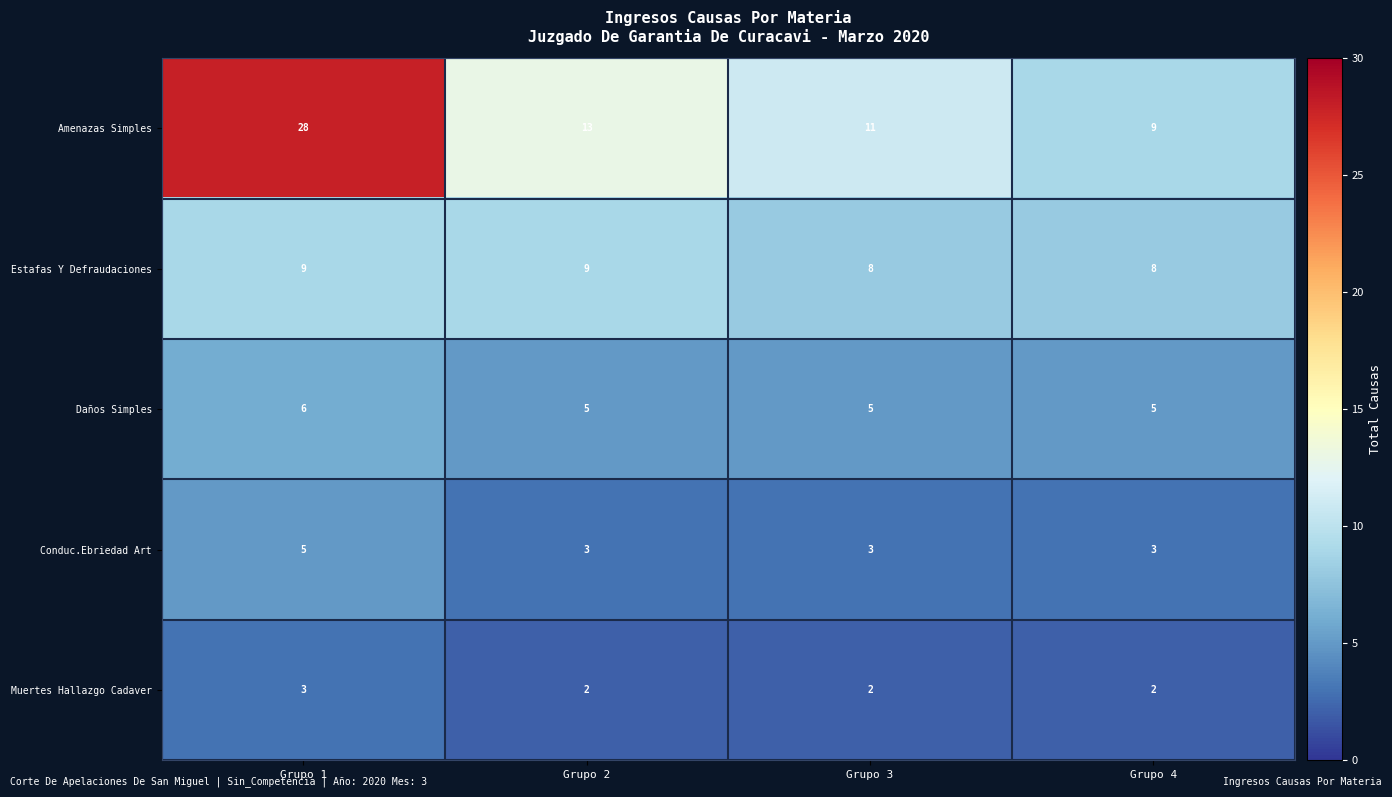

Which series has the largest total across all categories?

Amenazas Simples